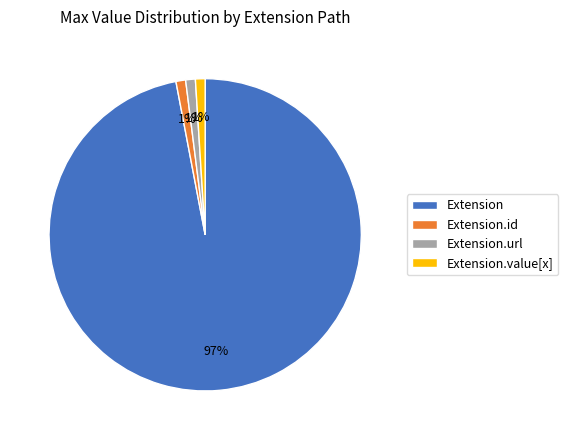

To the nearest percent, what is the combined percentage of Extension.url and Extension.value[x]?

2%